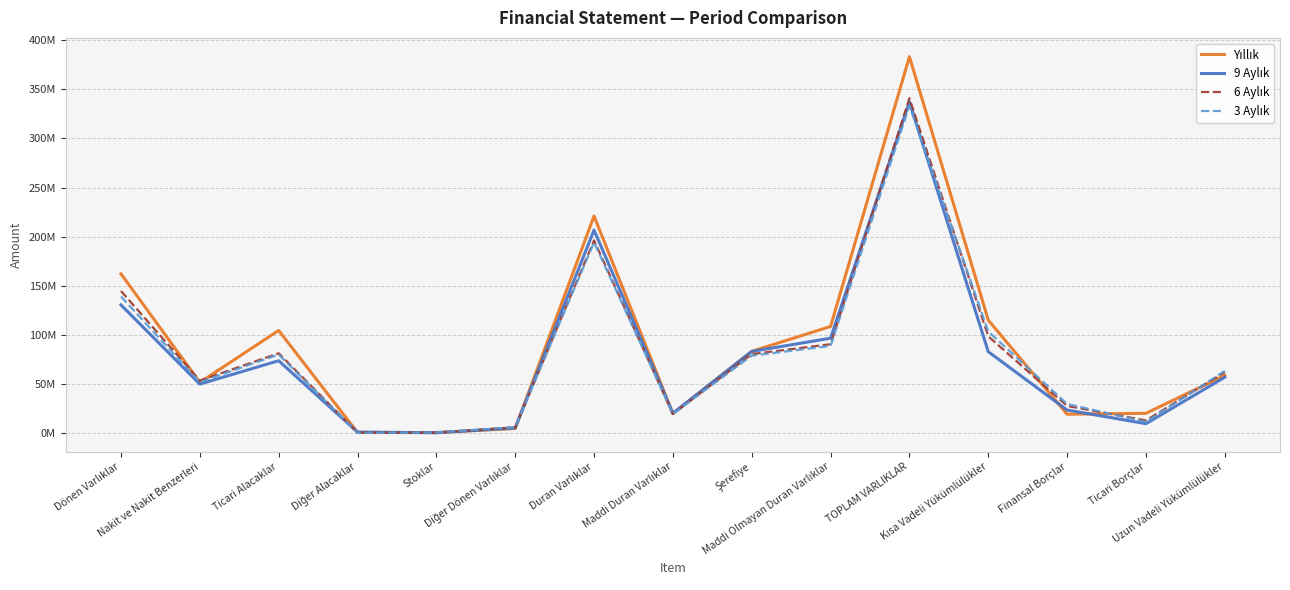

What are all the series names shown in the legend?

Yıllık, 9 Aylık, 6 Aylık, 3 Aylık